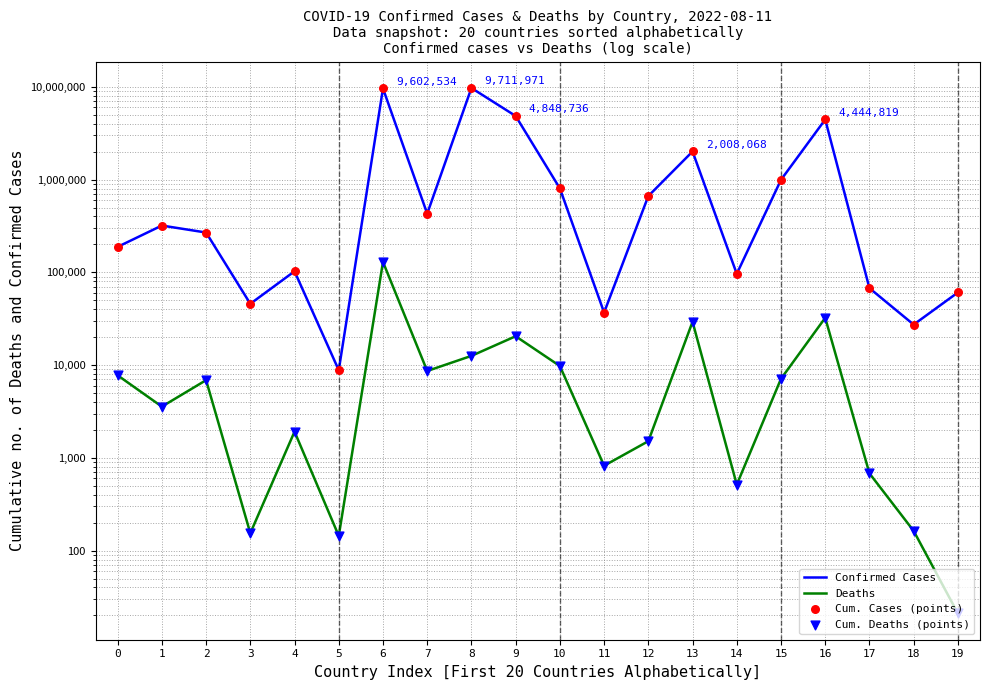

What is the total value across all series at 15?

2002310